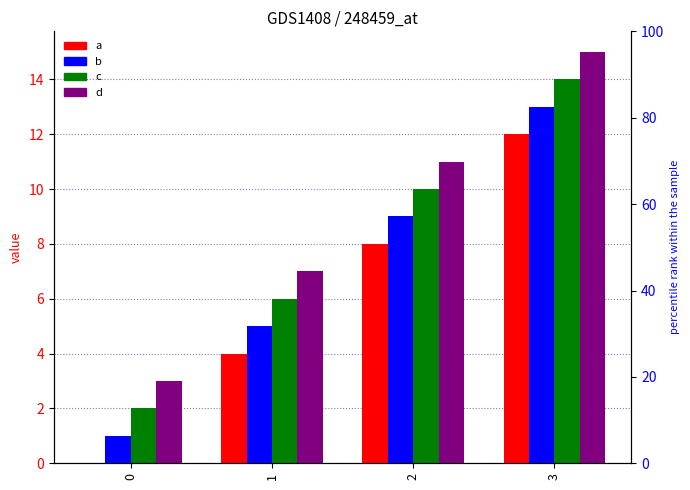

At which label does d first exceed 11?

3